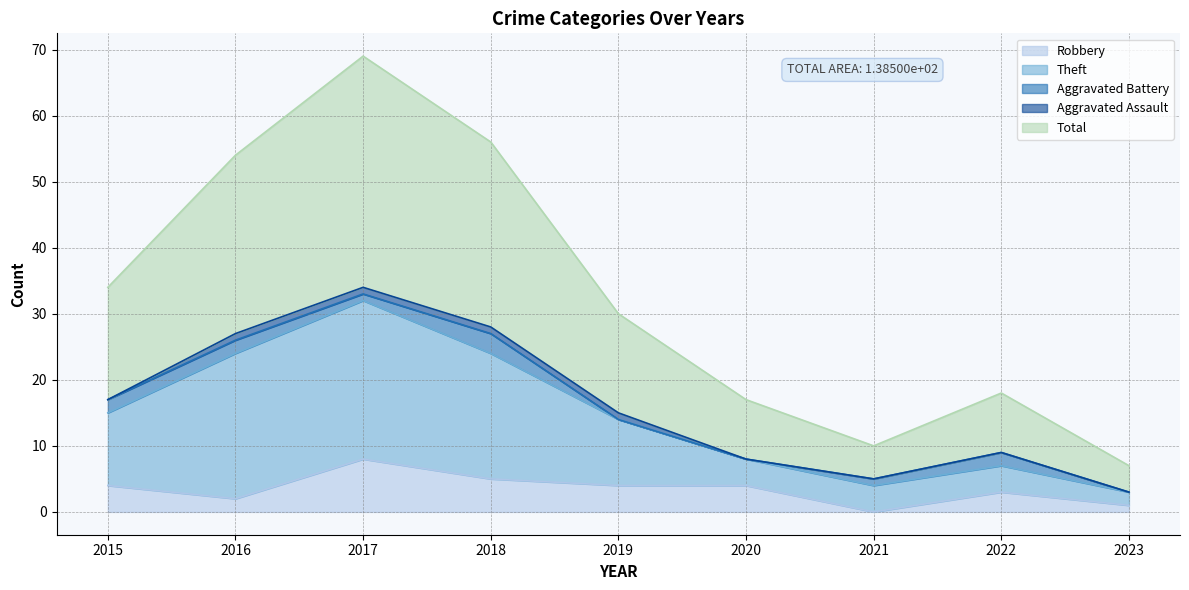

What is the value of the Total point at the 3rd from the left?

69